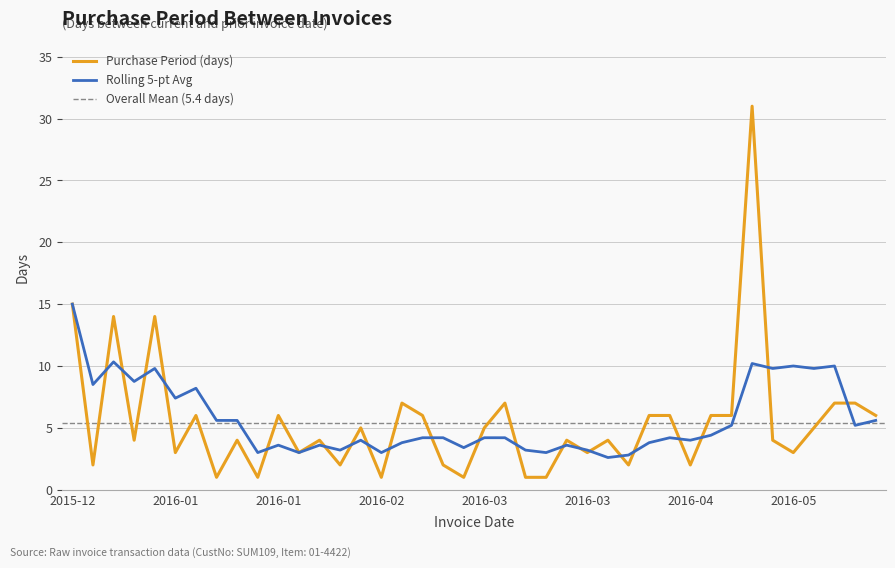

What is the maximum value shown in the chart?

31